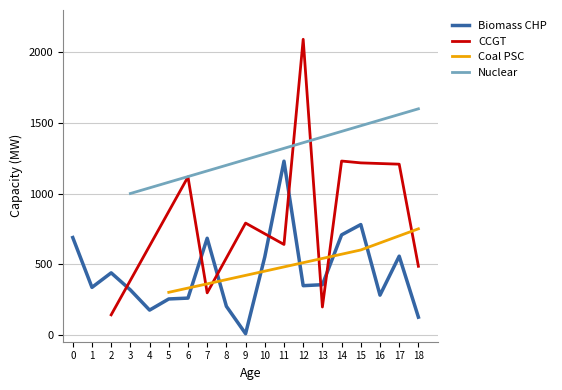

At how many categories does at least one series exceed 90?

19